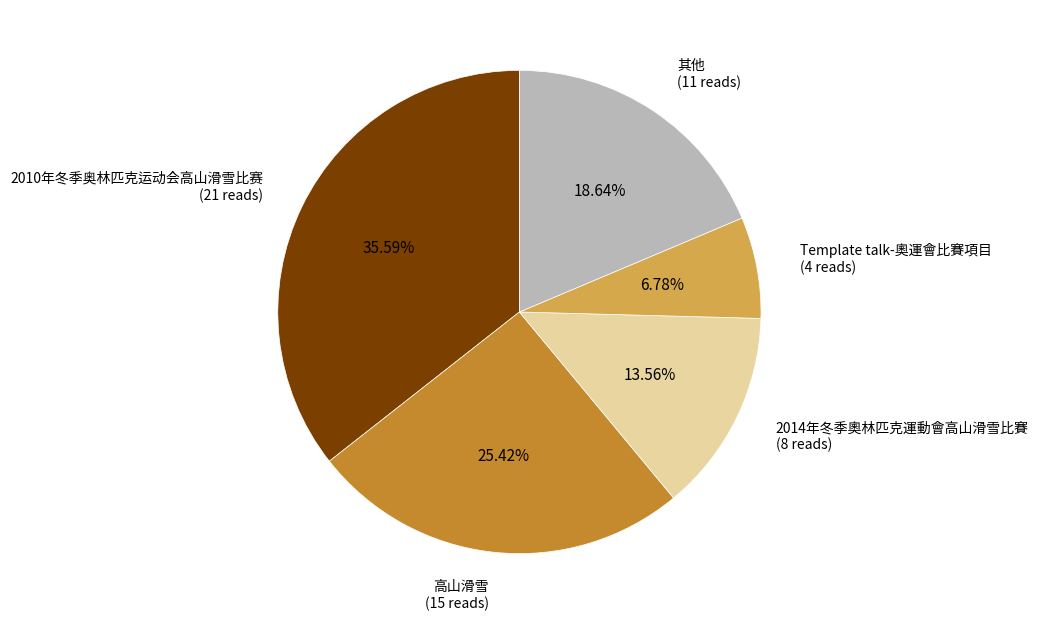

Does any single category account for the majority?

No